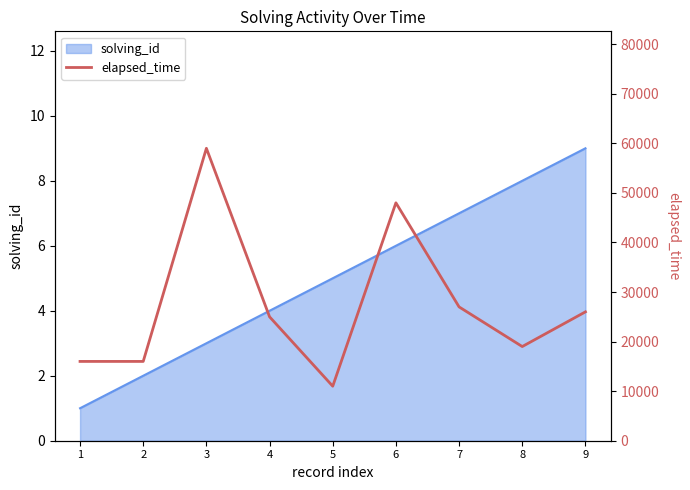

What is the average value?

27444